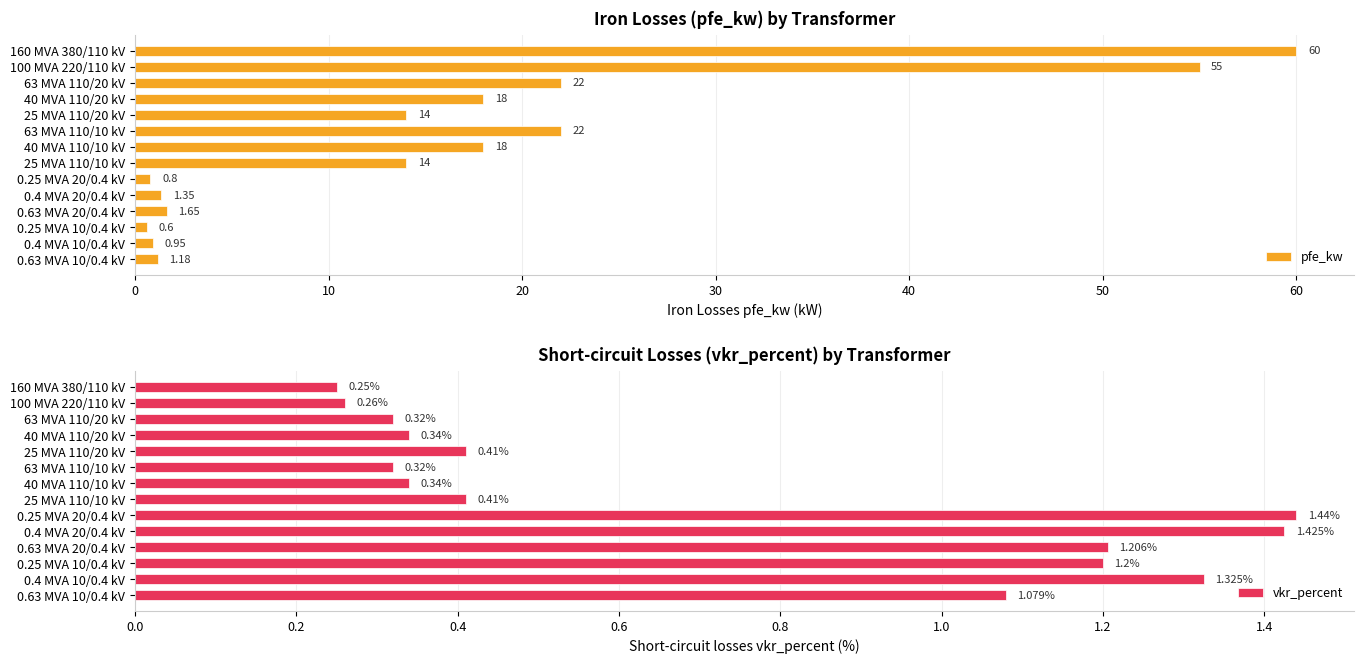

What is the difference between the maximum and minimum values in the vkr_percent series?

1.2